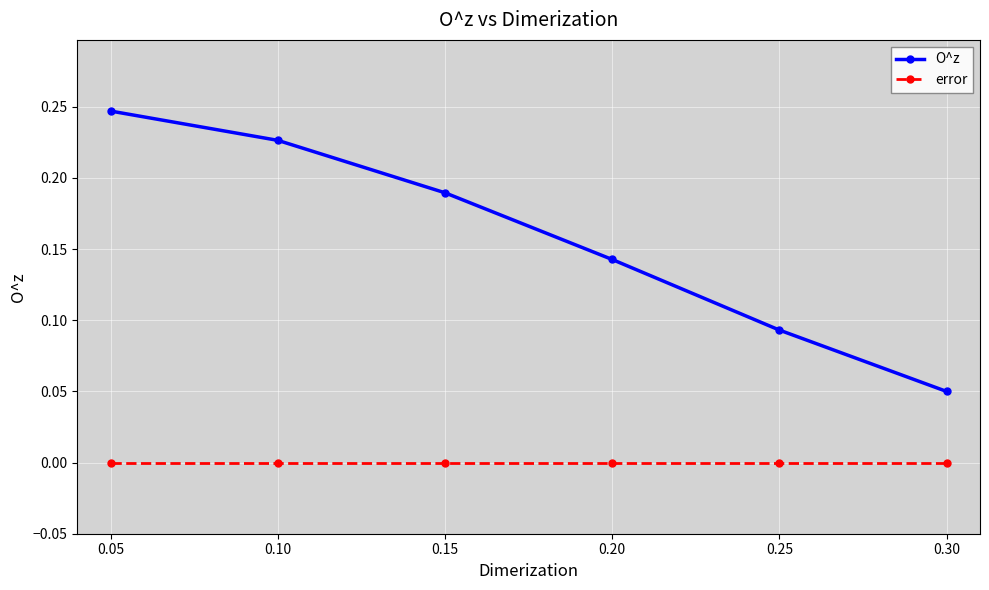

At how many categories does at least one series exceed 0?

6